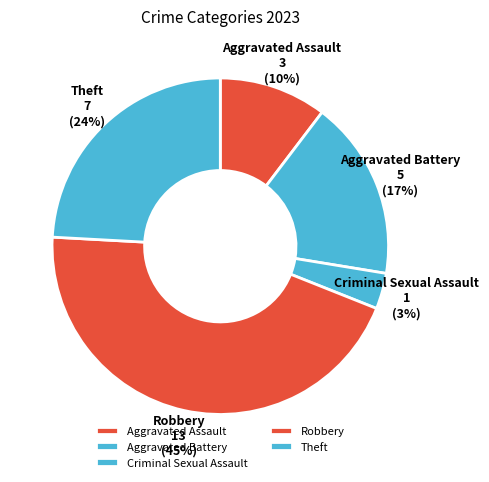

What is the ratio of the value at Aggravated Battery to the value at Aggravated Assault?

1.7